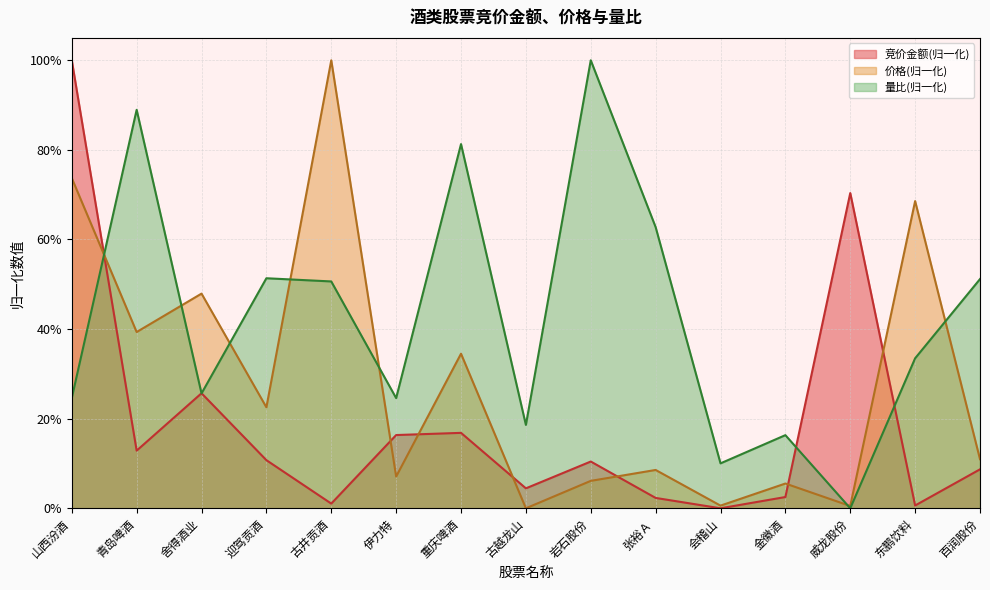

At how many categories does at least one series exceed 0?

15